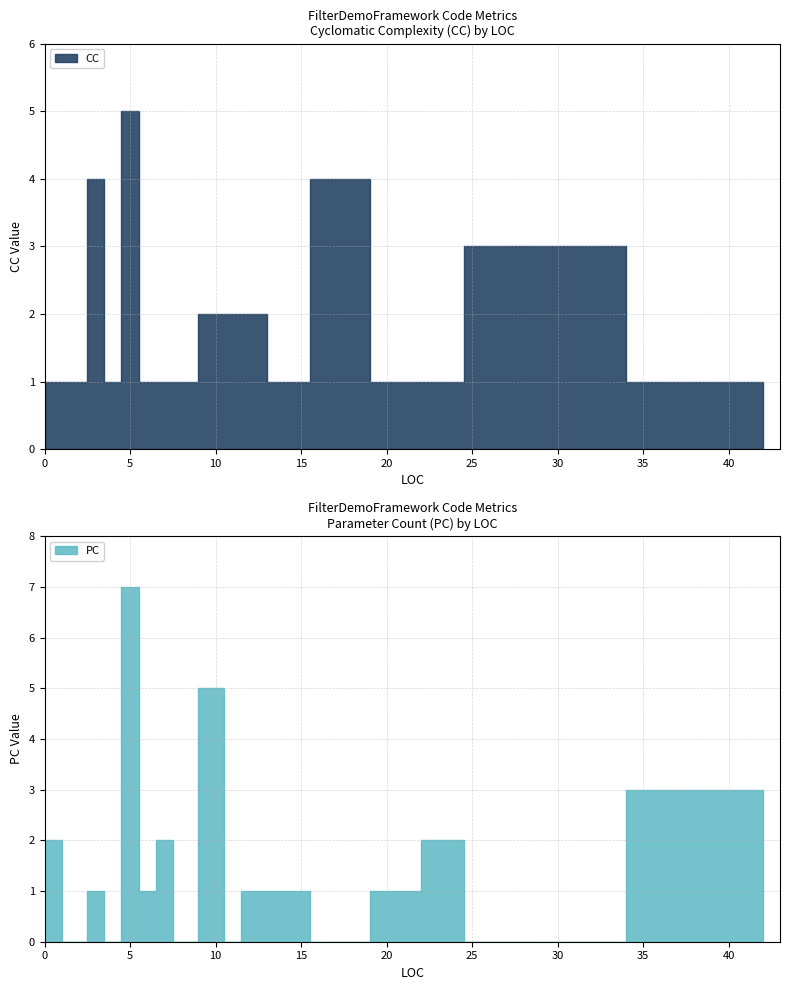

At which category does the chart reach its peak across all series?

5